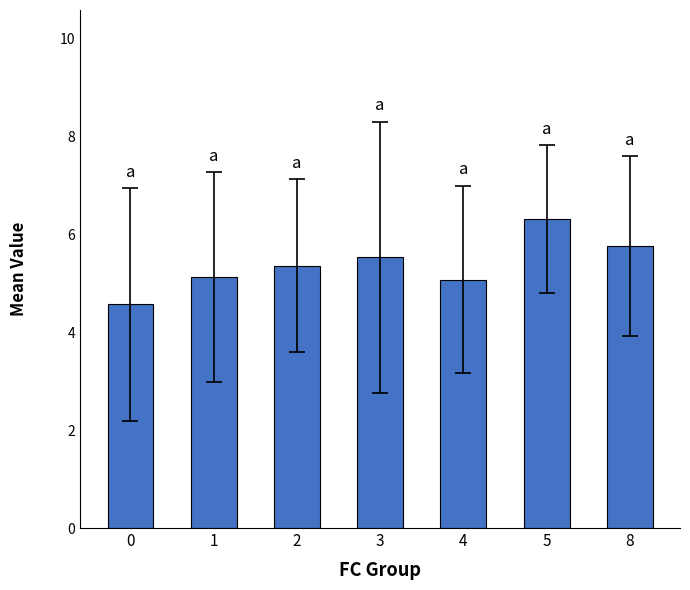

Are the bars grouped side by side (vs. stacked)?

No